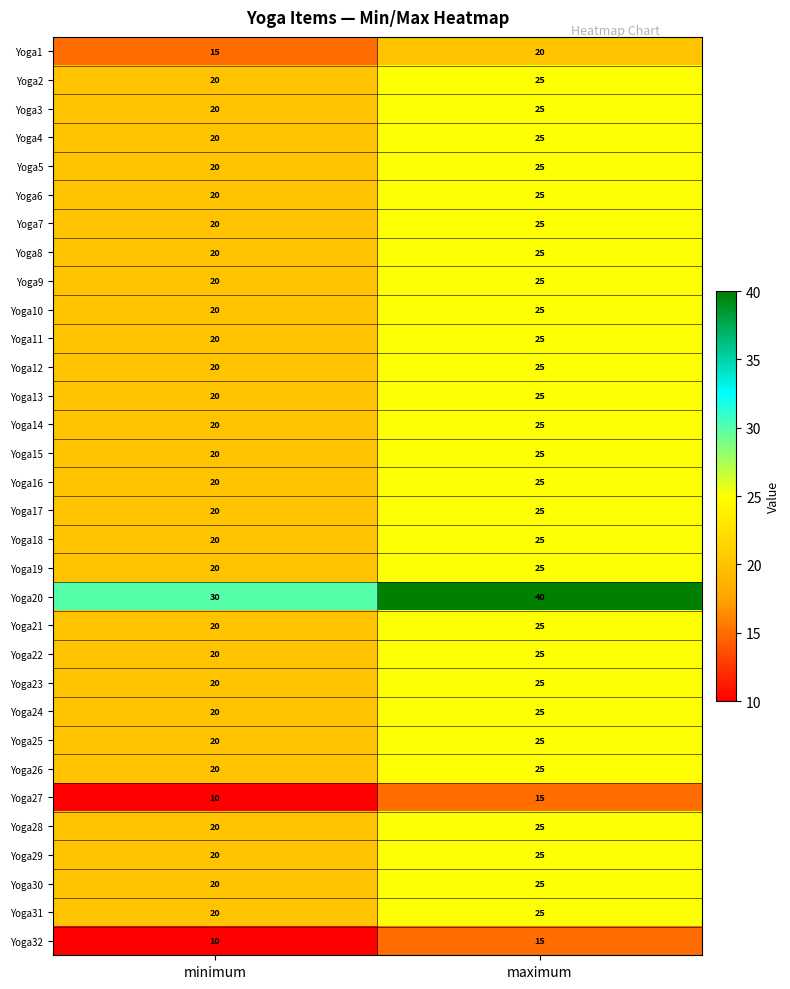

True or false: Yoga30 has a value of 20 at minimum.

True